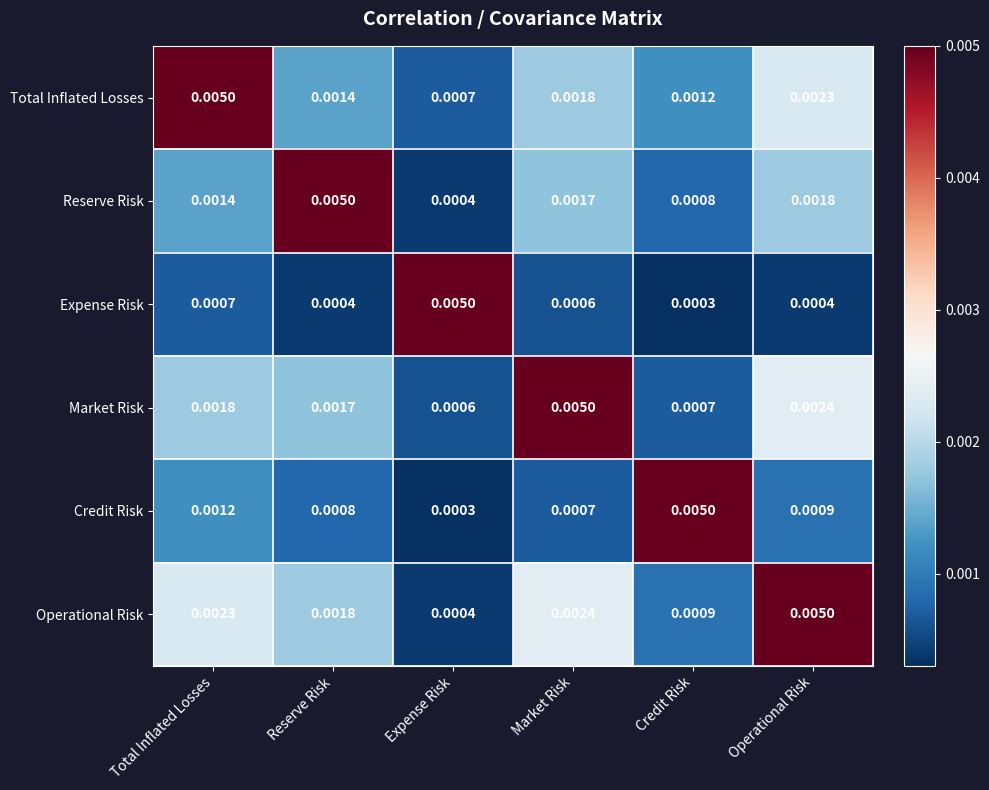

Which series has the largest total across all categories?

Operational Risk